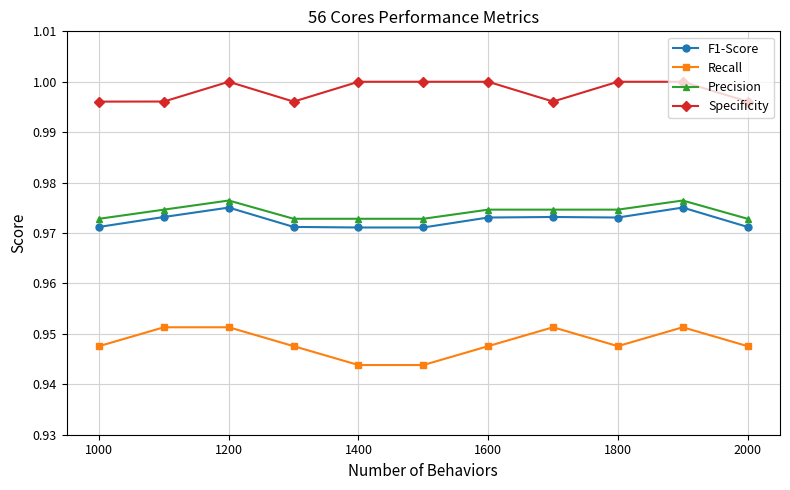

At how many categories does at least one series exceed 0?

11